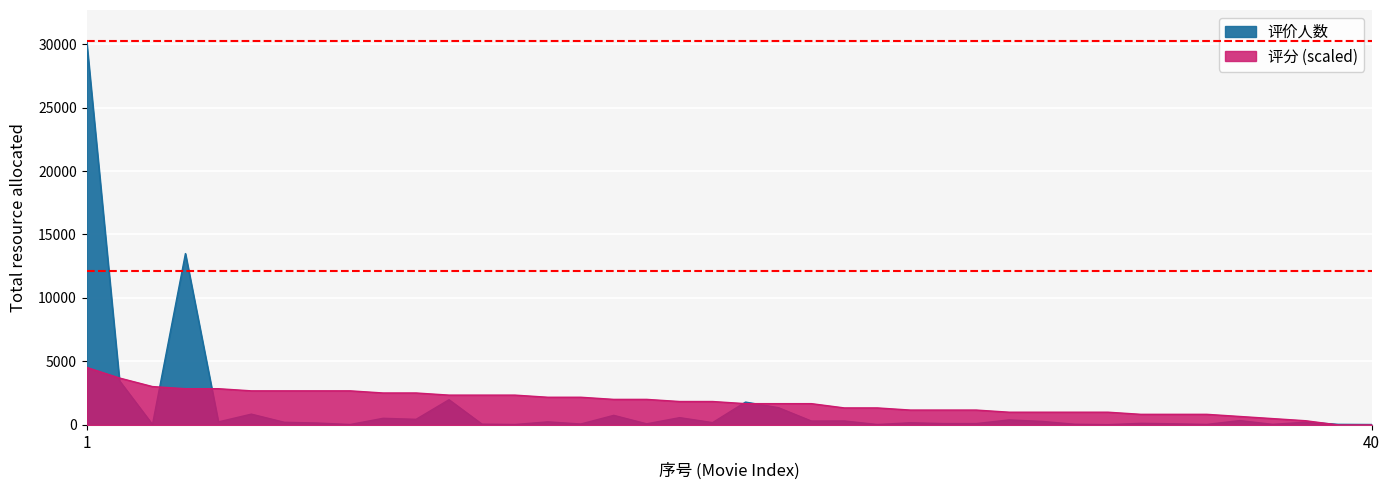

Reading left to right, list all the values displayed in this chart.

评价人数: 30257.0	3475.0	40.0	13499.0	243.0	855.0	214.0	156.0	40.0	527.0	447.0	1990.0	69.0	39.0	248.0	79.0	759.0	93.0	579.0	189.0	1804.0	1363.0	311.0	317.0	39.0	176.0	114.0	112.0	401.0	282.0	59.0	28.0	132.0	95.0	46.0	347.0	53.0	221.0	51.0	38.0
评分: 4538.6	3698.1	3025.7	2857.6	2857.6	2689.5	2689.5	2689.5	2689.5	2521.4	2521.4	2353.3	2353.3	2353.3	2185.2	2185.2	2017.1	2017.1	1849.0	1849.0	1680.9	1680.9	1680.9	1344.8	1344.8	1176.7	1176.7	1176.7	1008.6	1008.6	1008.6	1008.6	840.5	840.5	840.5	672.4	504.3	336.2	0.0	0.0